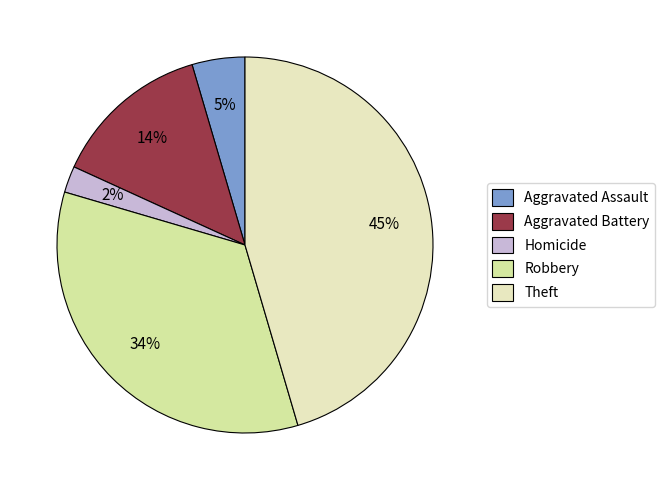

Combined, do Aggravated Assault and Robbery account for over 50%?

No